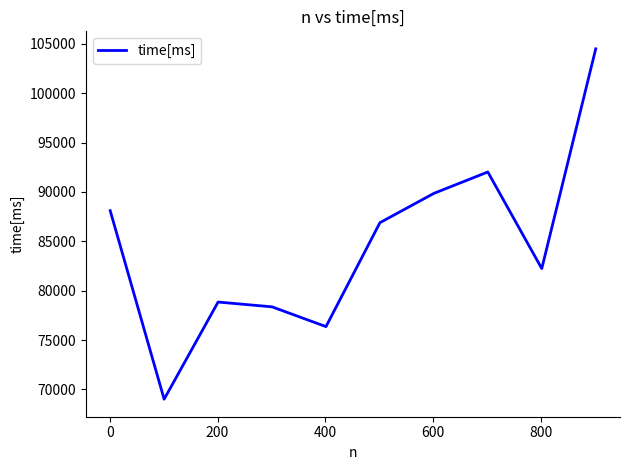

What is the smallest value displayed?

69002.9